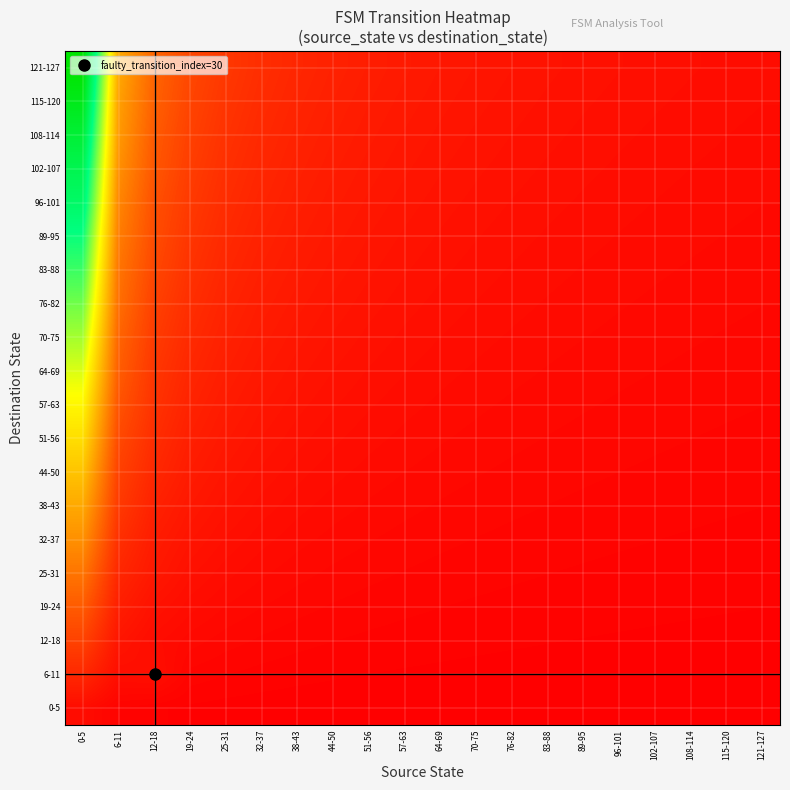

At how many categories does at least one series exceed 16?

1